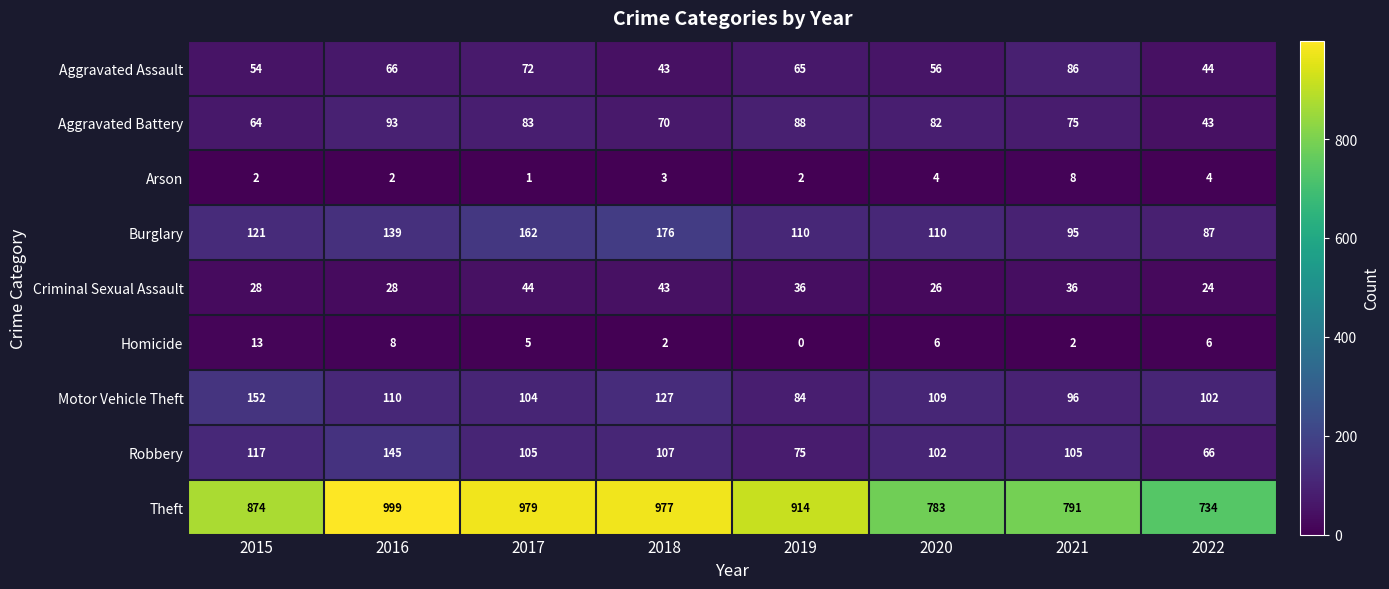

How many Homicide values are between 2 and 8?

6